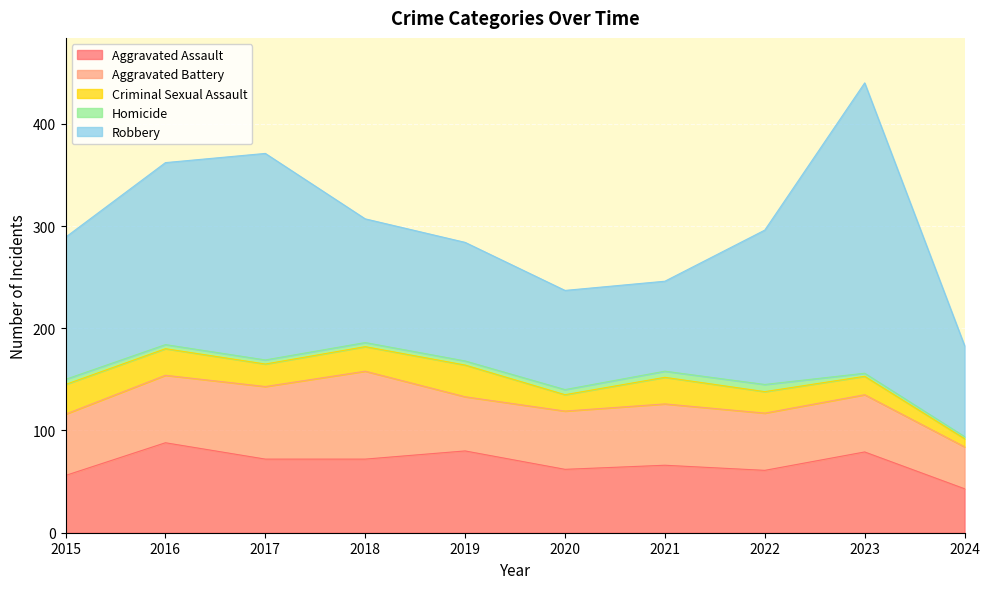

Reading right to left, what are all the values shown in this chart?

Aggravated Assault: 43	79	61	66	62	80	72	72	88	56
Aggravated Battery: 41	56	56	60	57	53	86	71	66	60
Criminal Sexual Assault: 8	18	21	26	16	31	24	22	26	29
Homicide: 2	3	7	6	5	4	4	4	4	5
Robbery: 89	284	151	88	97	116	121	202	178	139